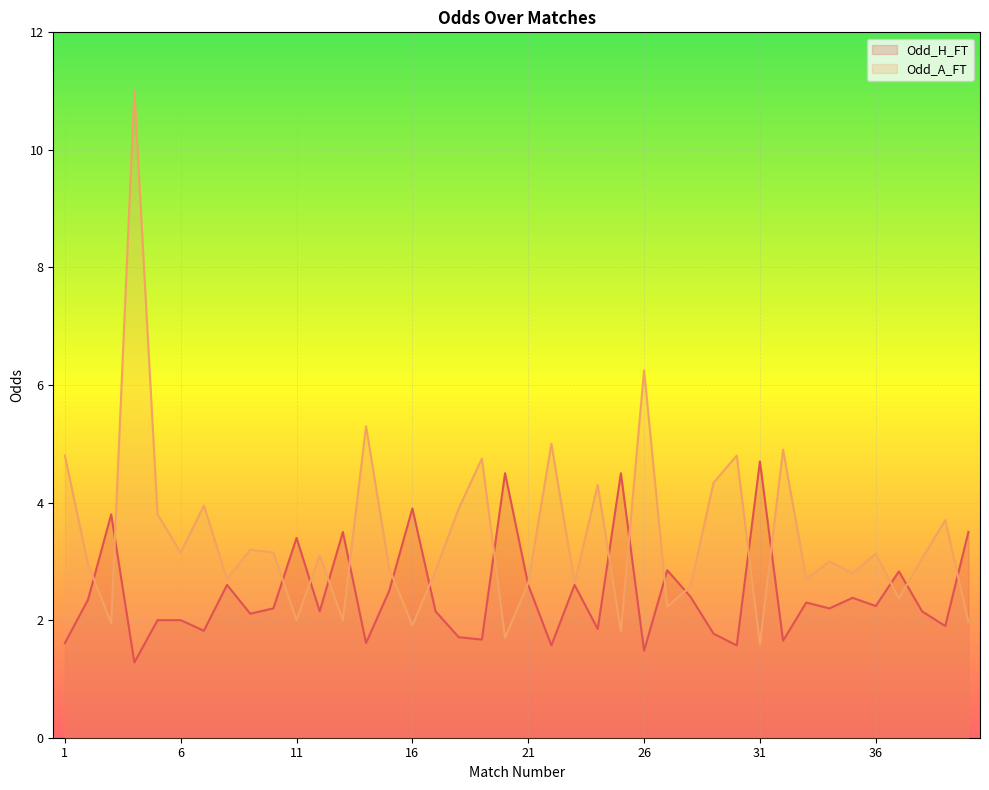

Where is the first local maximum for Odd_H_FT?

3